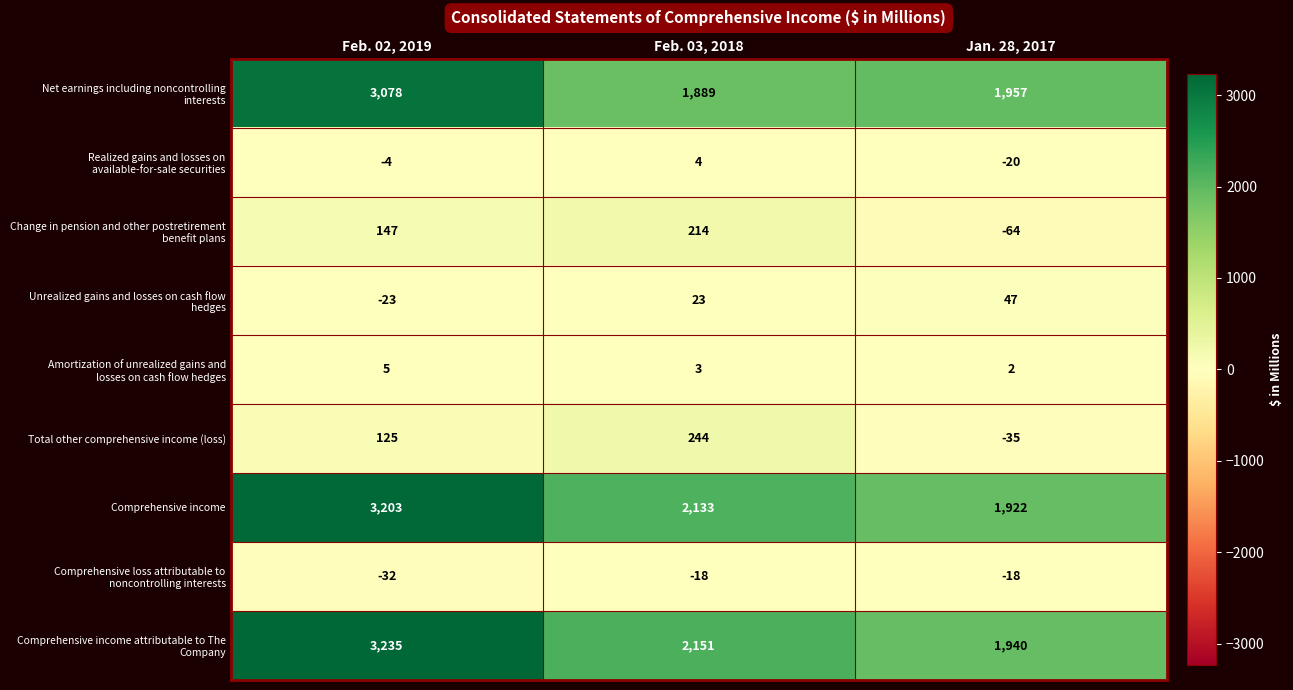

The Total other comprehensive income (loss) series shows -35 at Jan. 28, 2017. True or false?

True